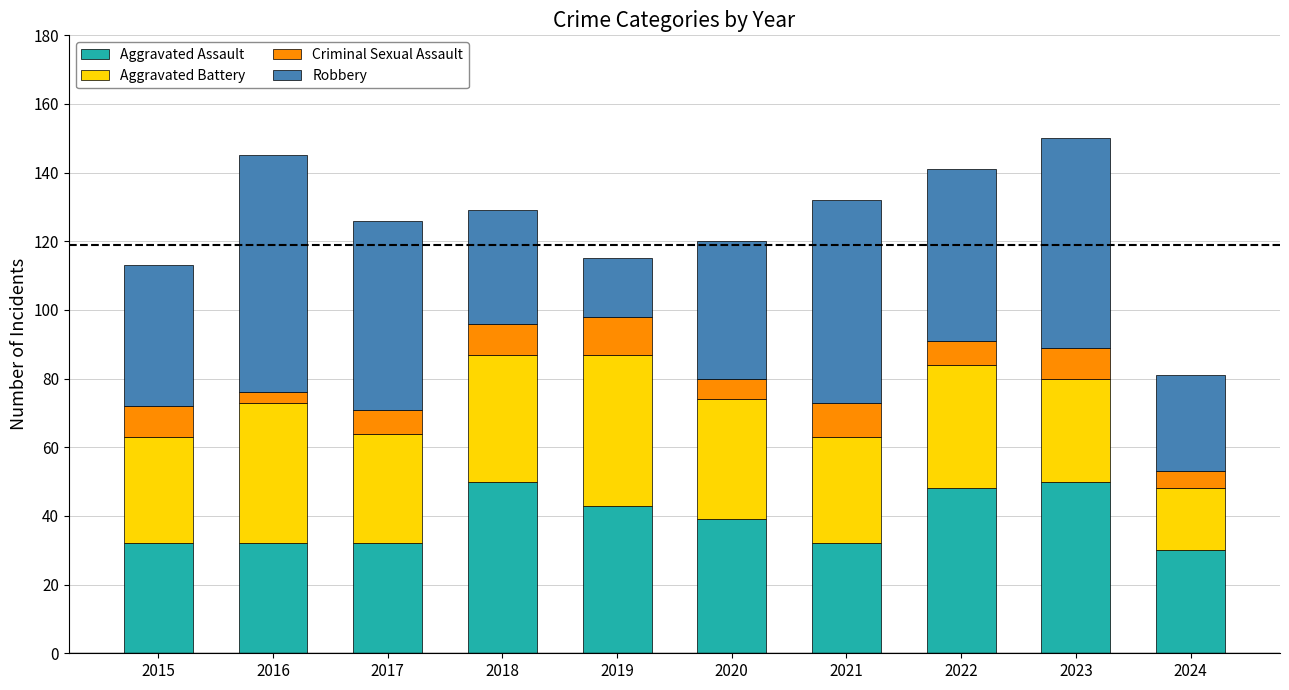

How many series are shown in this chart?

4